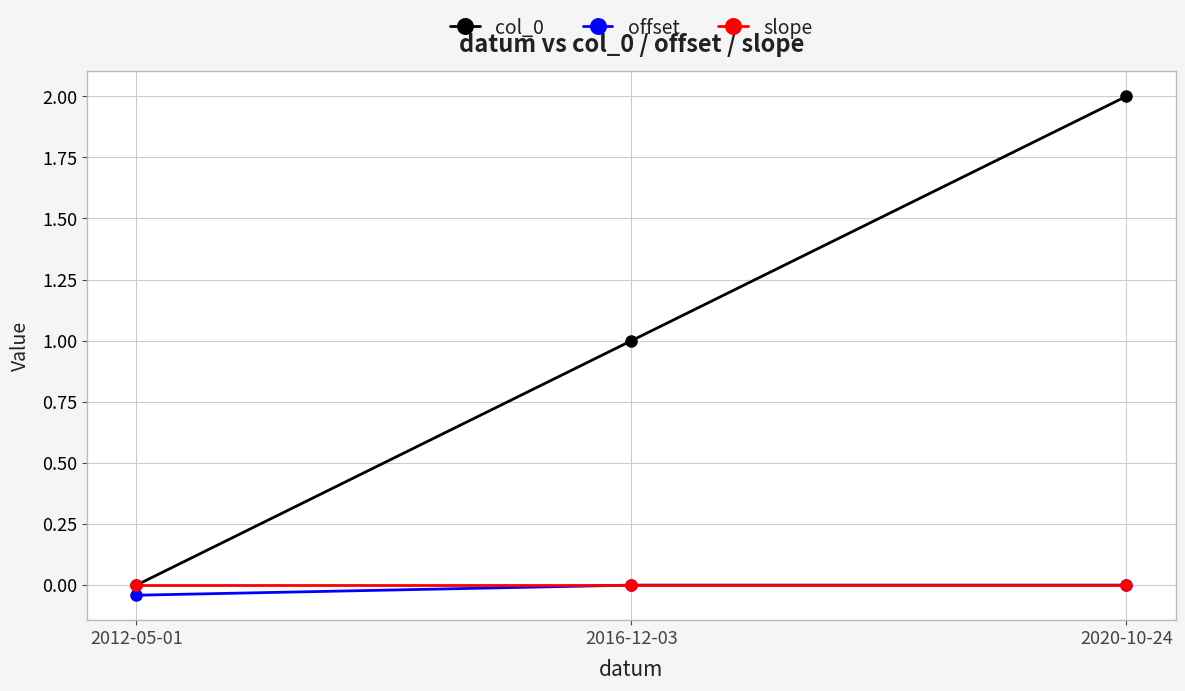

How many categories are shown in the chart?

3